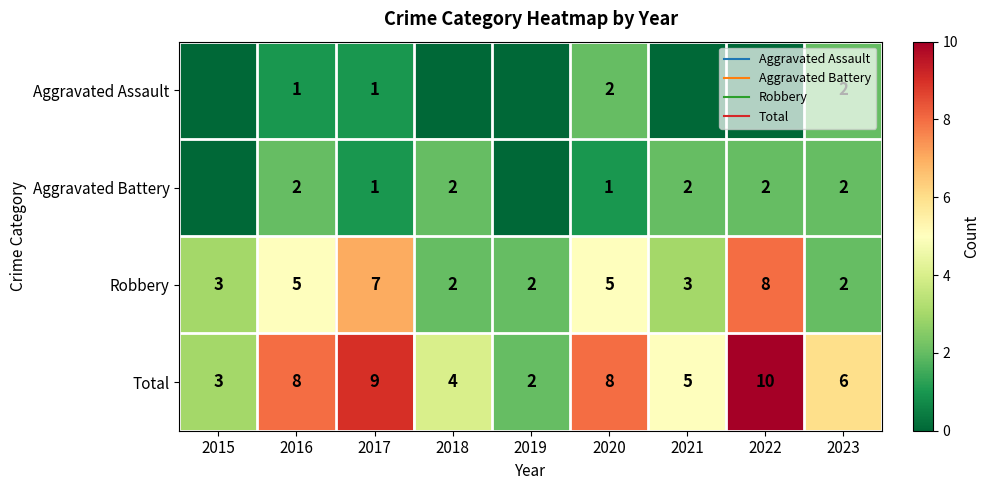

What is the greatest value displayed?

10